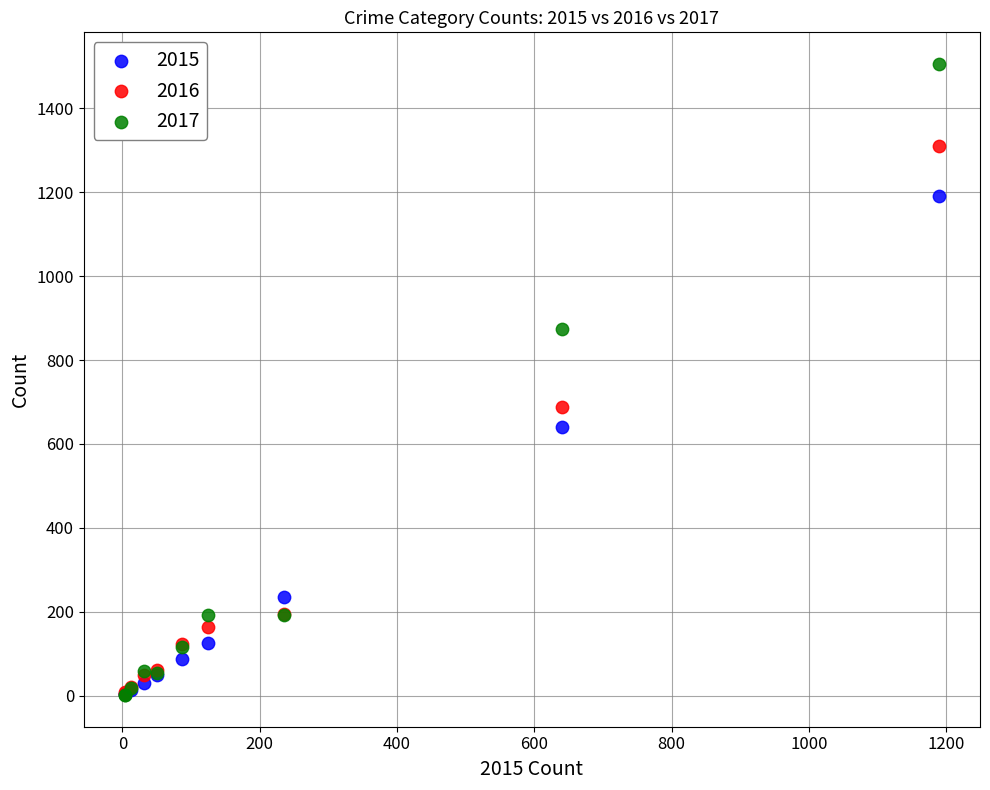

In the 2017 series, what Y value is closest to 753?

873